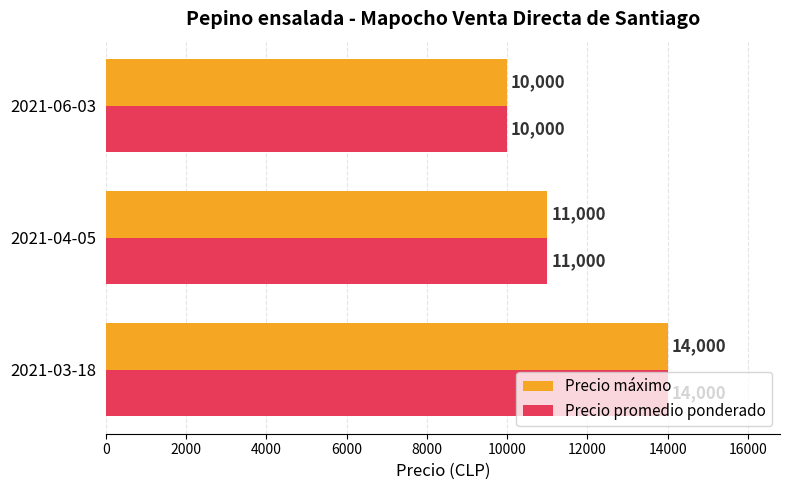

What is the sum of the Precio máximo values at 2021-03-18 and 2021-04-05?

25000